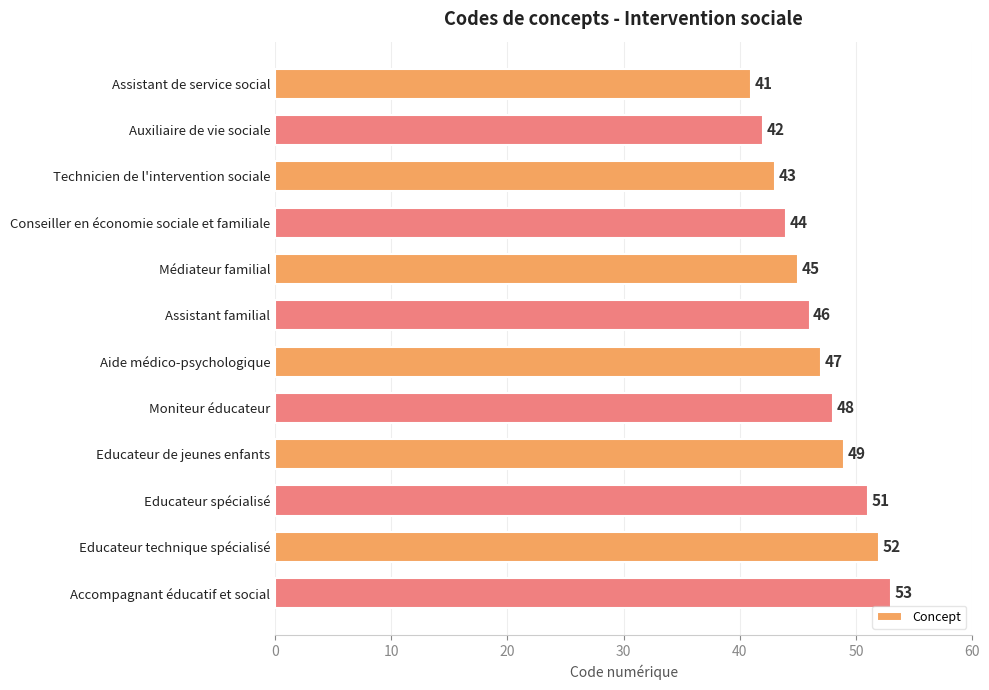

At which label is the value closest to 47?

Aide médico-psychologique